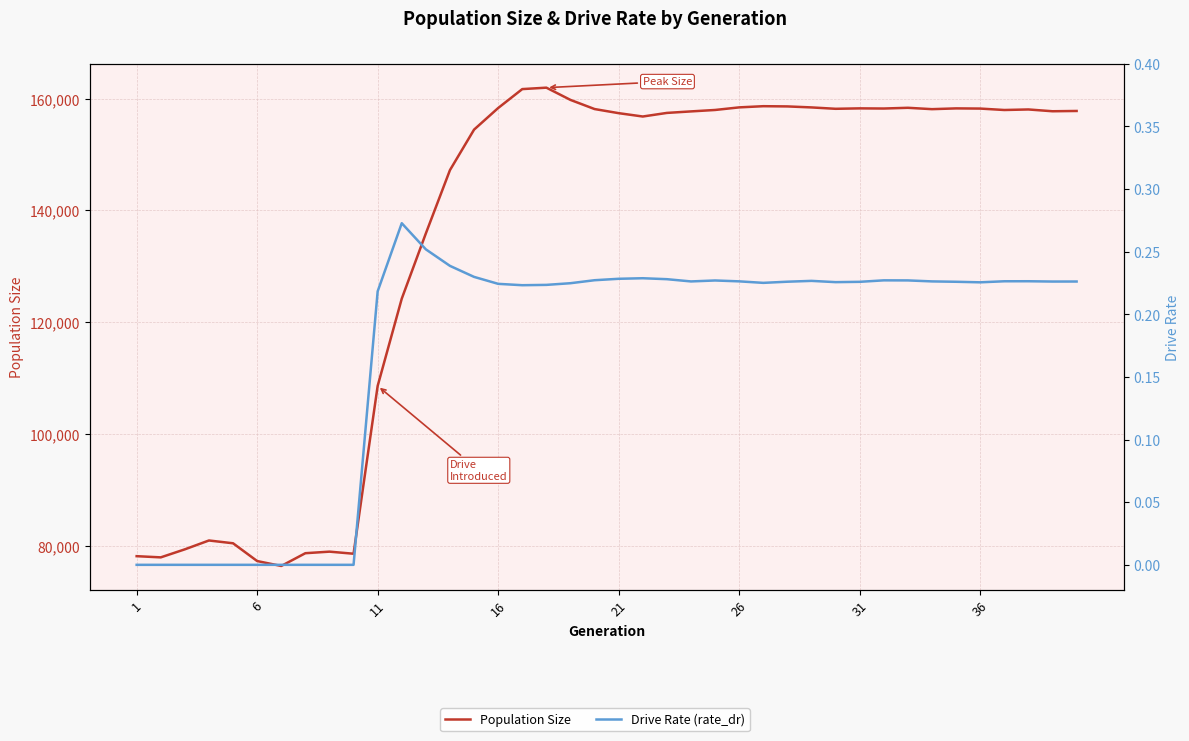

True or false: Population Size and Drive Rate (rate_dr) cross at least once.

False